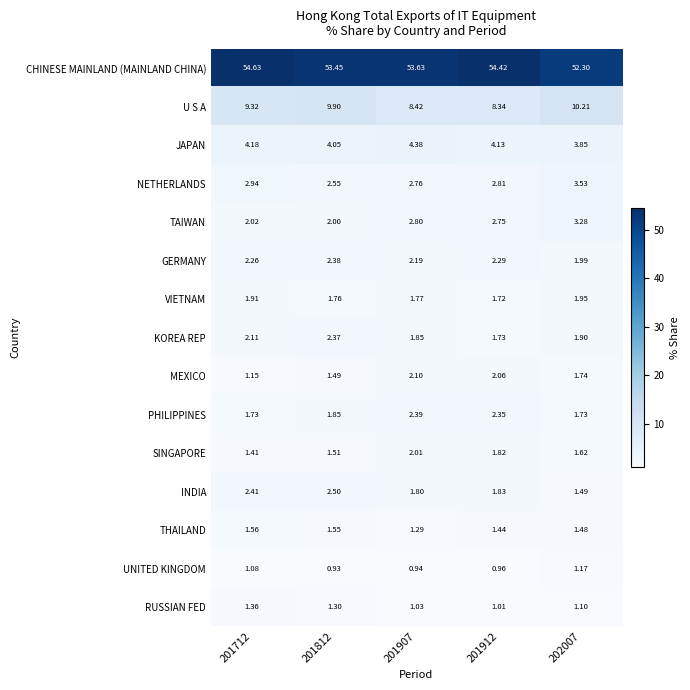

What is the maximum value shown in the chart?

54.6